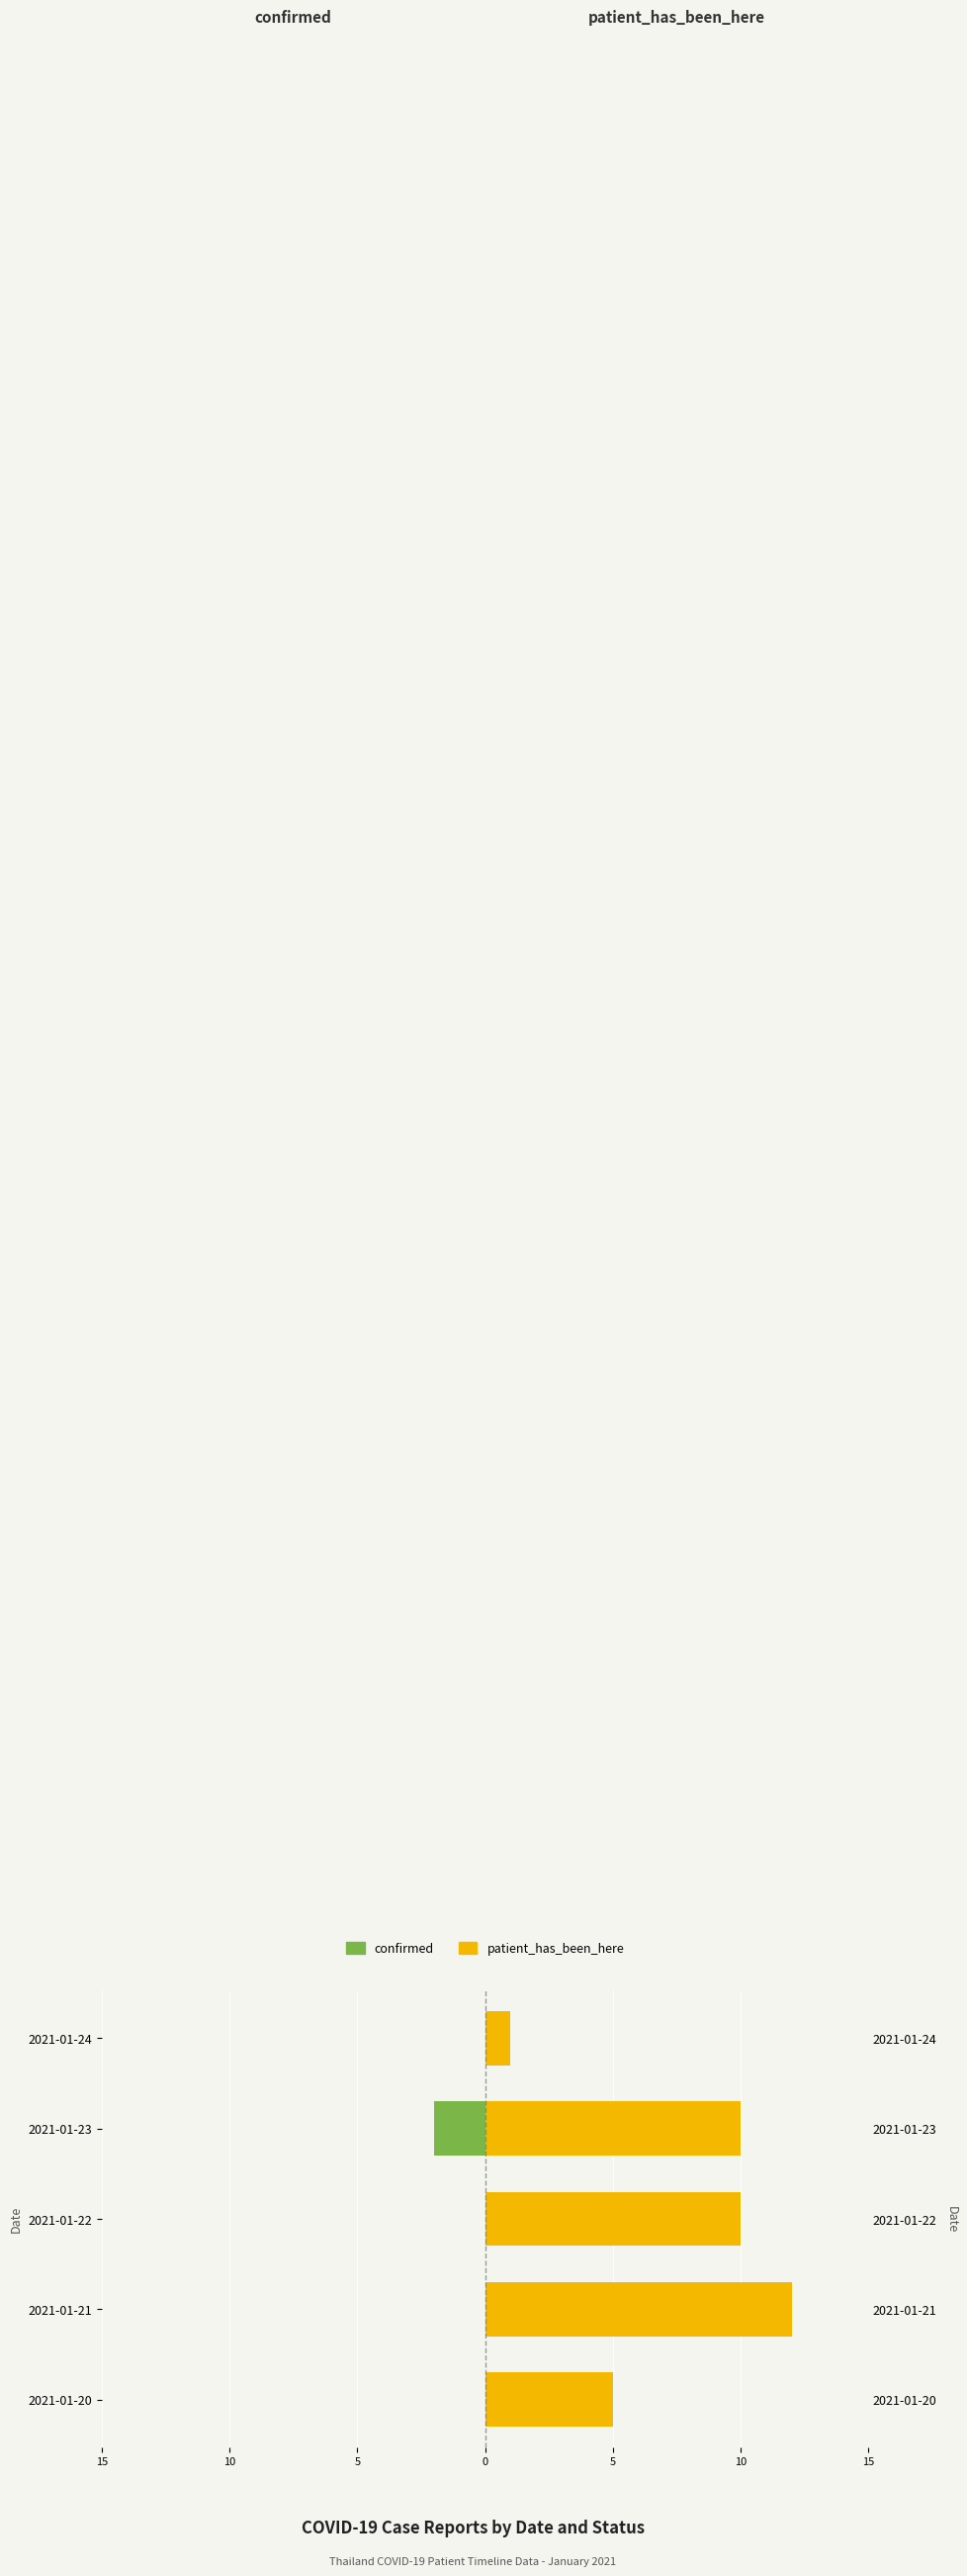

How many patient_has_been_here values are between 5 and 10?

3